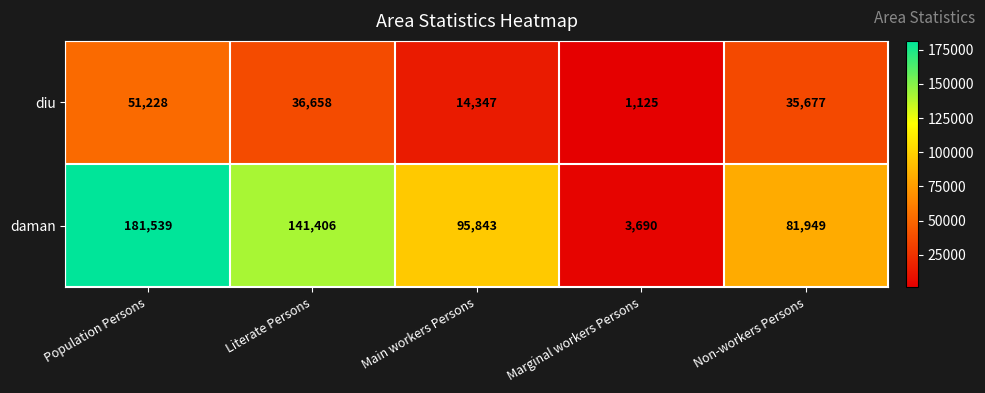

What is the sum of the daman values at Population Persons and Marginal workers Persons?

185229